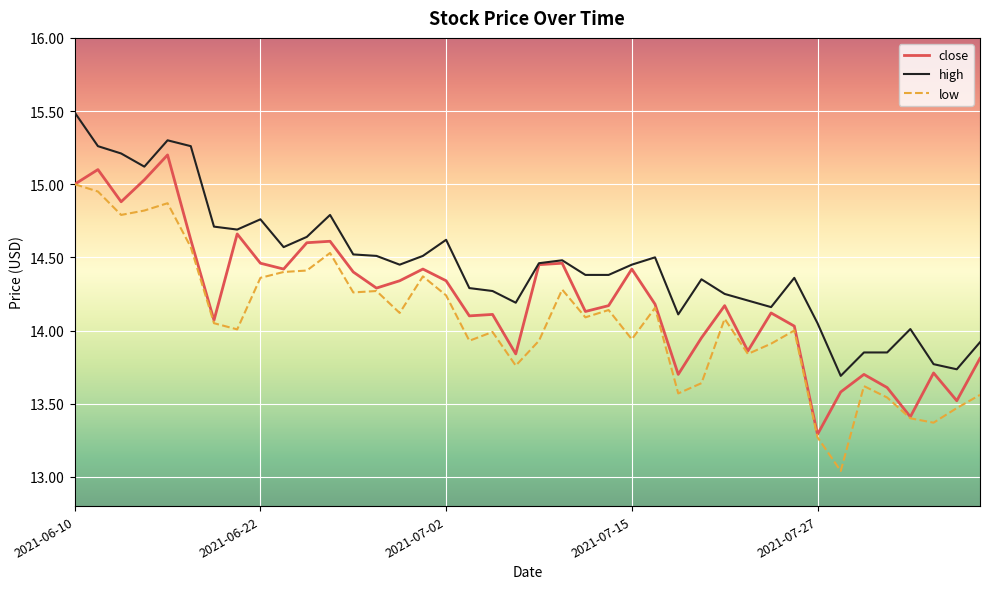

What is the highest value of the close series?

15.2